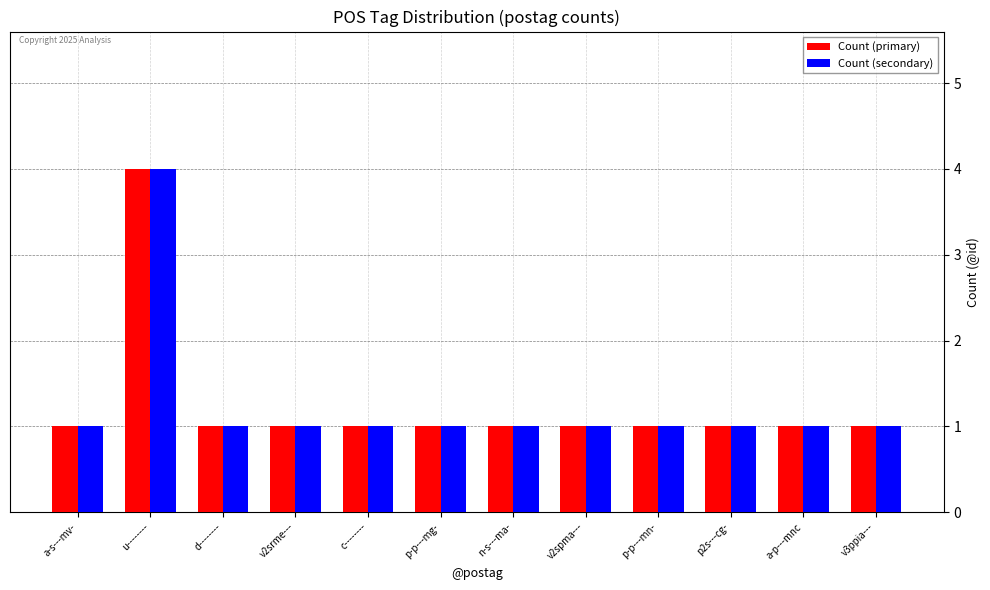

At which category is the sum across all series the highest?

u--------